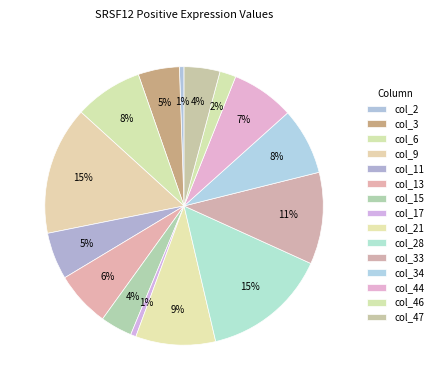

Count the number of slices in the pie.

15